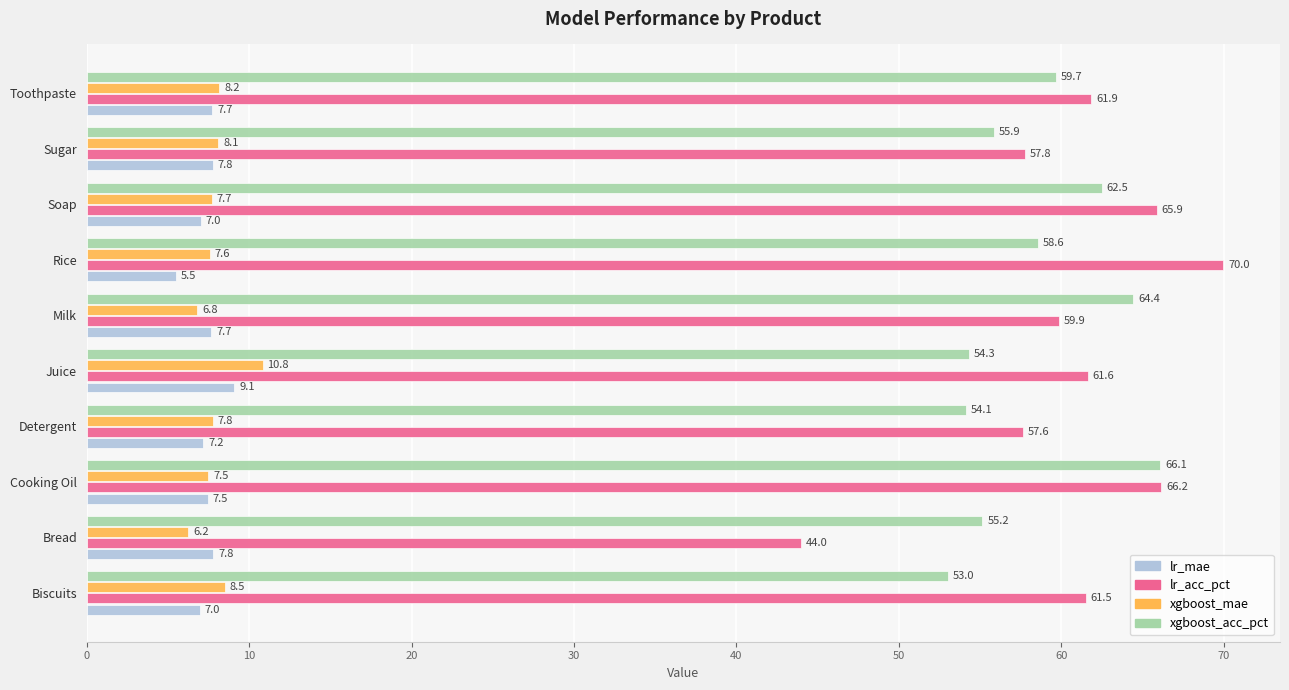

Which category has the highest value across all series?

Rice